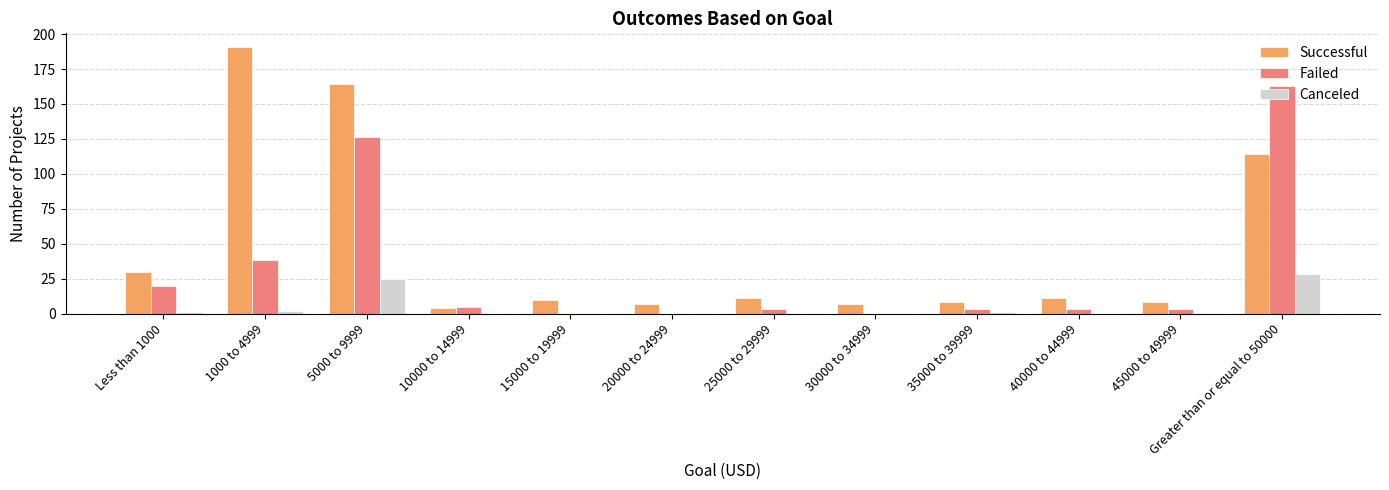

What is the total value across all series at Greater than or equal to 50000?

305